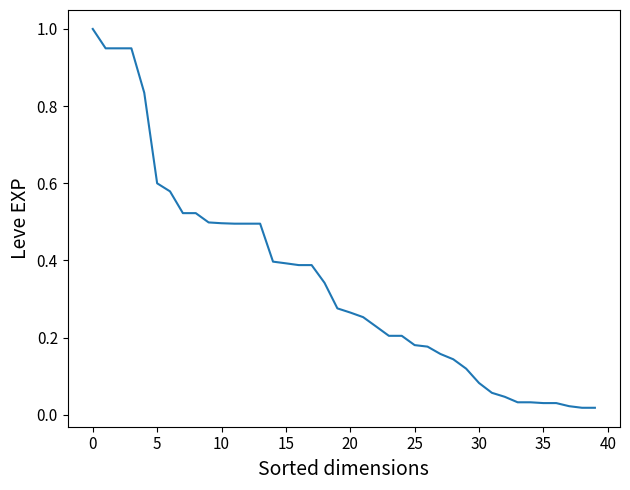

What is the sum of all values?

13.9